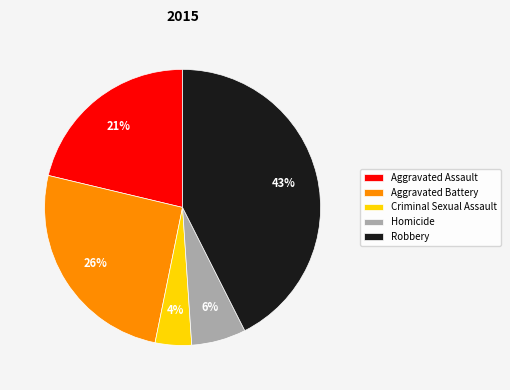

What percentage is the Aggravated Assault slice, to the nearest percent?

21%